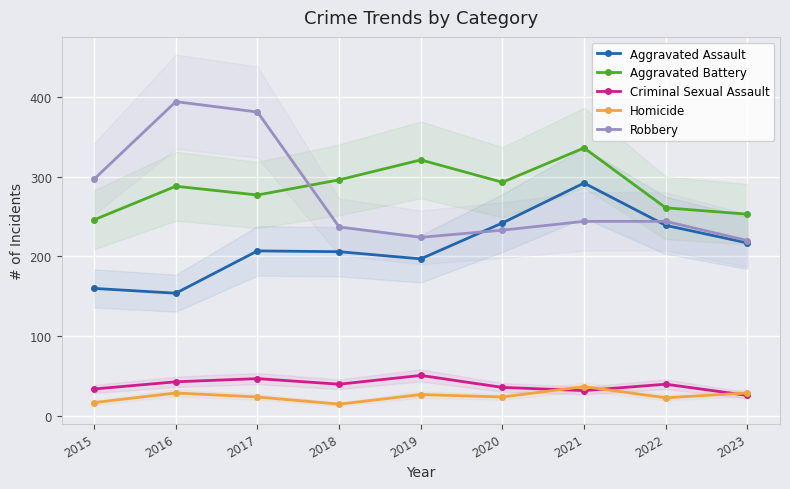

How many interior local peaks does the Robbery series have?

1